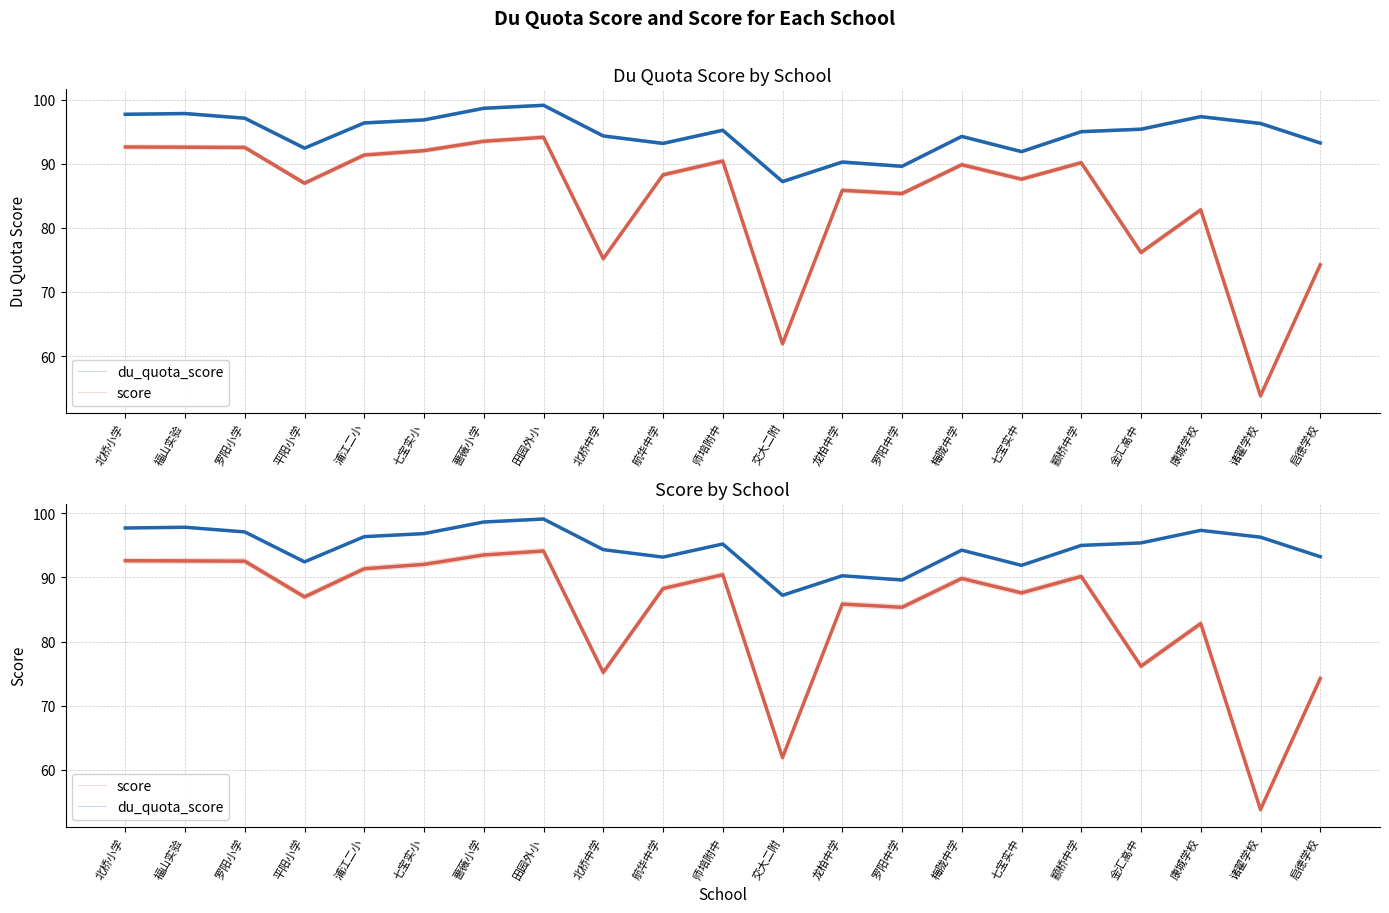

At which label is du_quota_score closest to 93?

航华中学